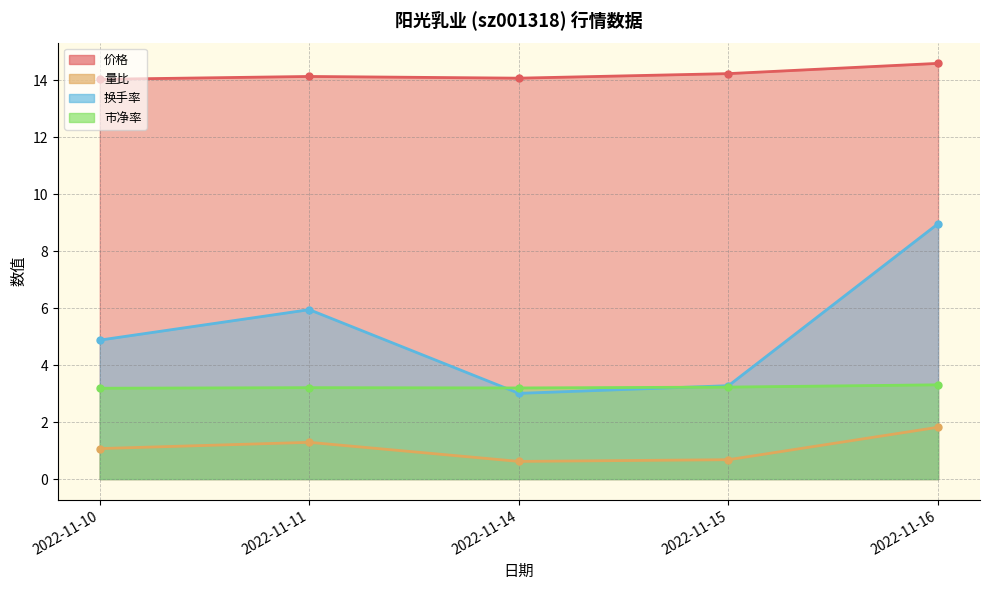

True or false: 价格 and 换手率 cross at least once.

False